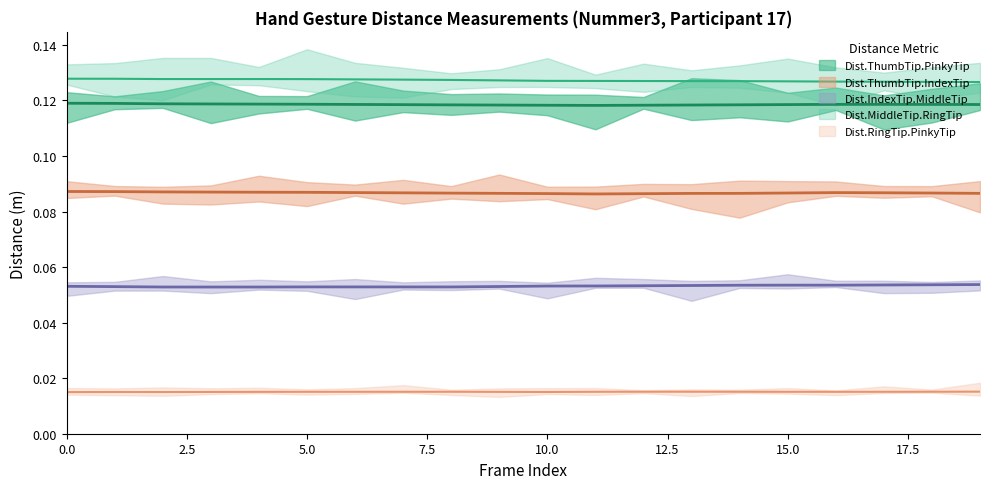

What is the highest value of the Dist.ThumbTip.IndexTip series?

0.1